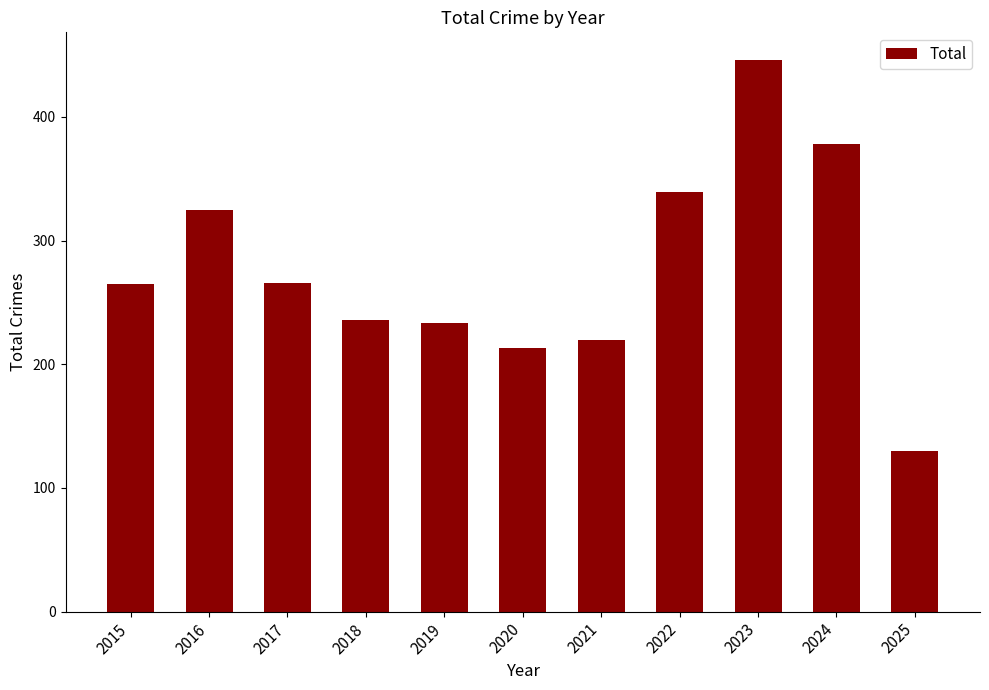

How many distinct data groups are displayed?

1